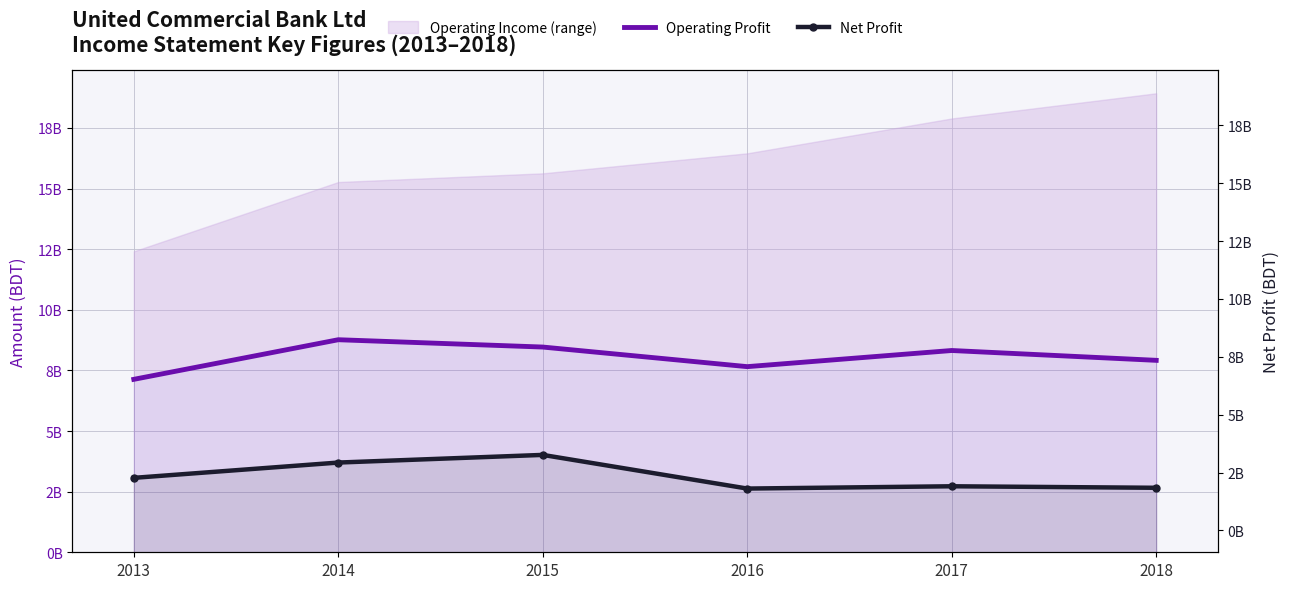

What is the value of the Net Profit point at the 5th from the left?

2722250831